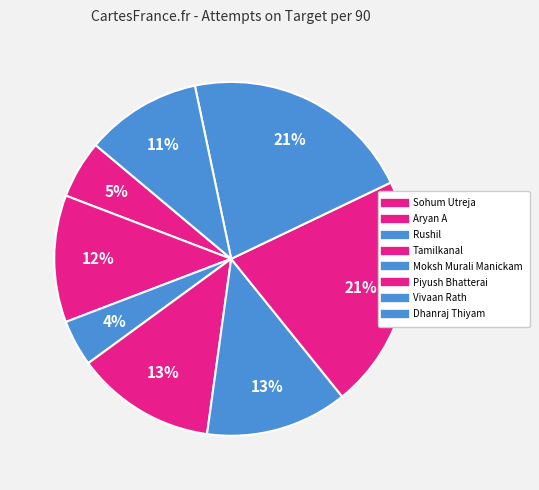

How many segments does this pie chart have?

8